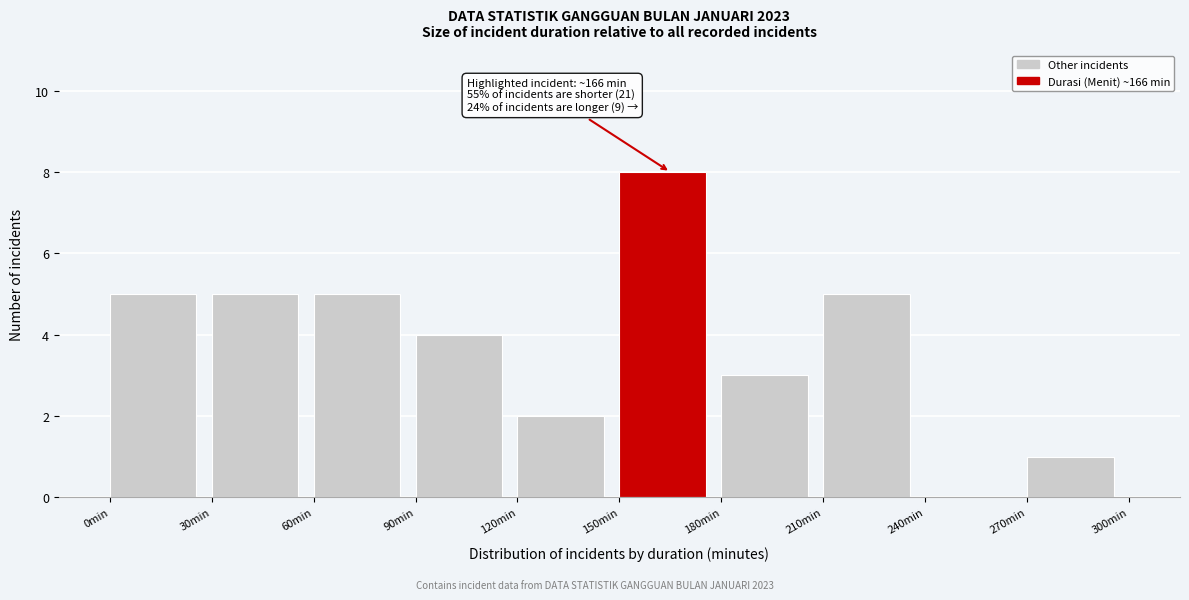

Over which range of the x-axis is the bar tallest?

150 to 180